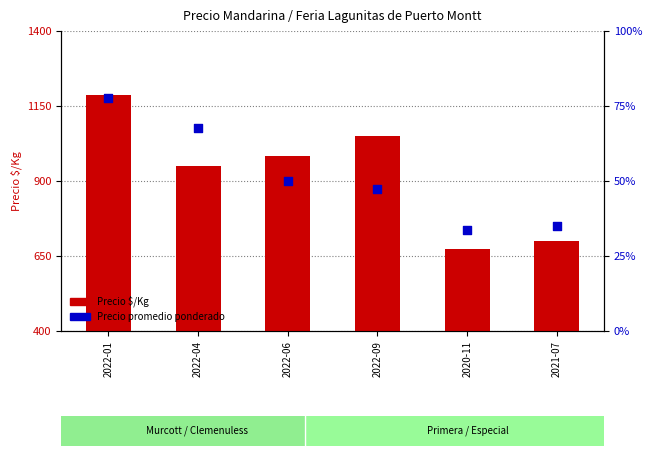

What is the total value across all series at 2022-01?

16687